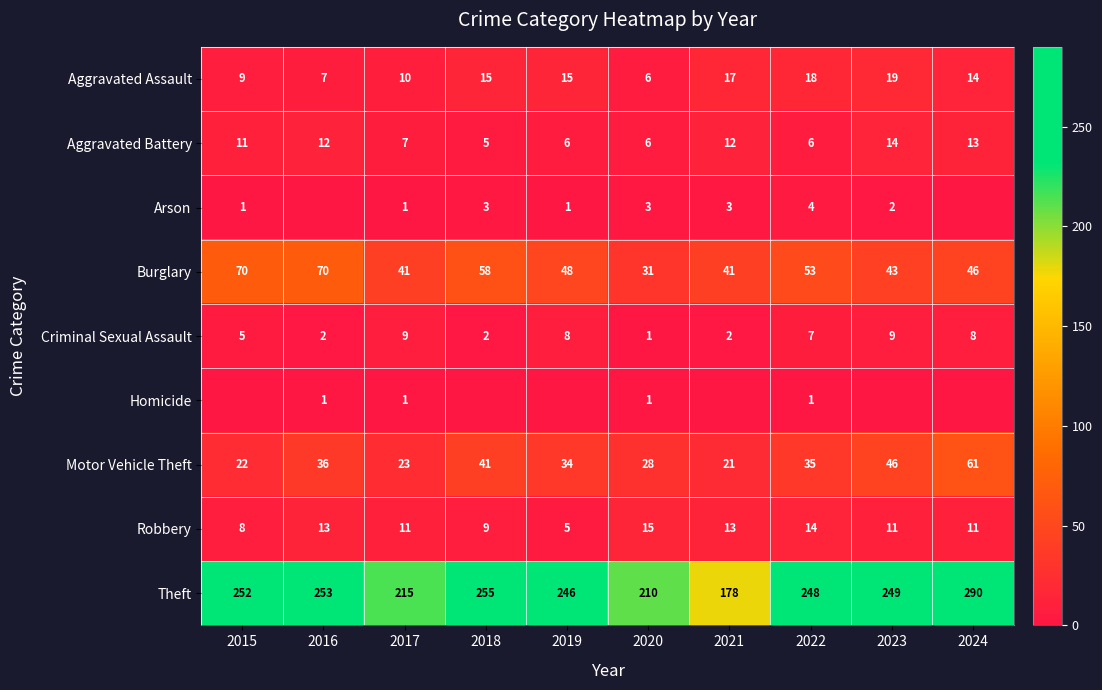

The value of Burglary at 2020 is 31. True or false?

True